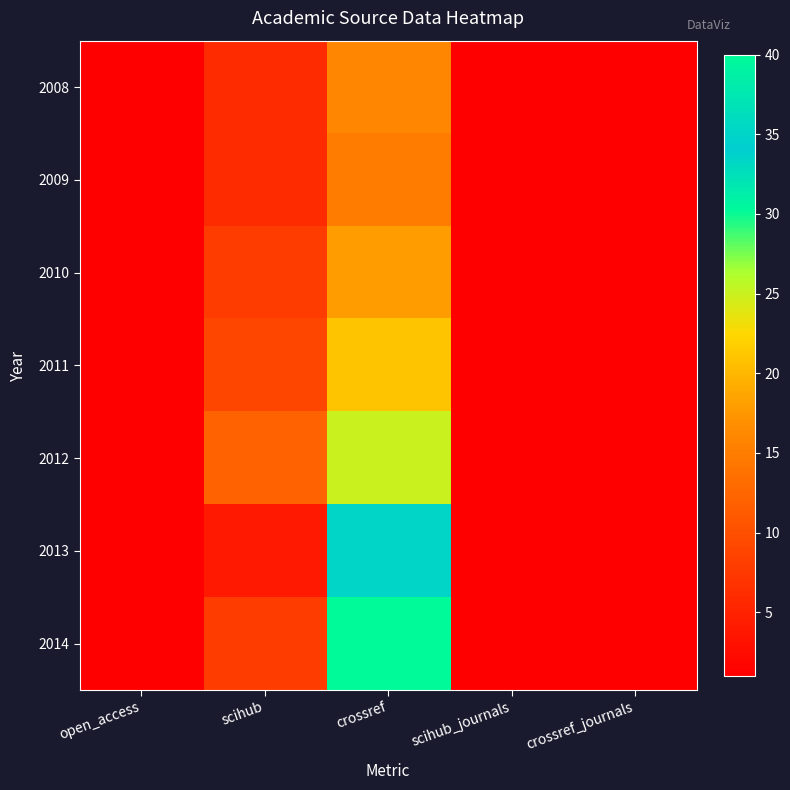

How many distinct data groups are displayed?

7